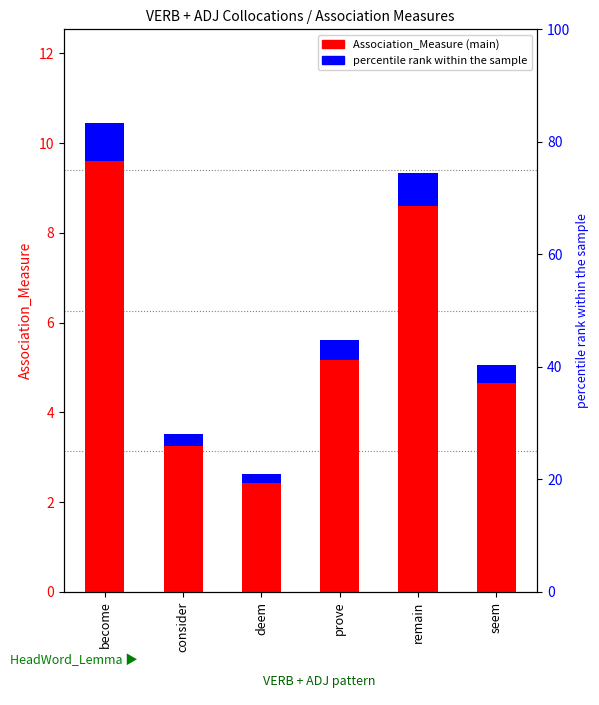

Reading right to left, transcribe all the data shown in this chart.

Association_Measure (main): seem=4.7	remain=8.6	prove=5.2	deem=2.4	consider=3.2	become=9.6
Association_Measure (accent): seem=0.4	remain=0.7	prove=0.4	deem=0.2	consider=0.3	become=0.8